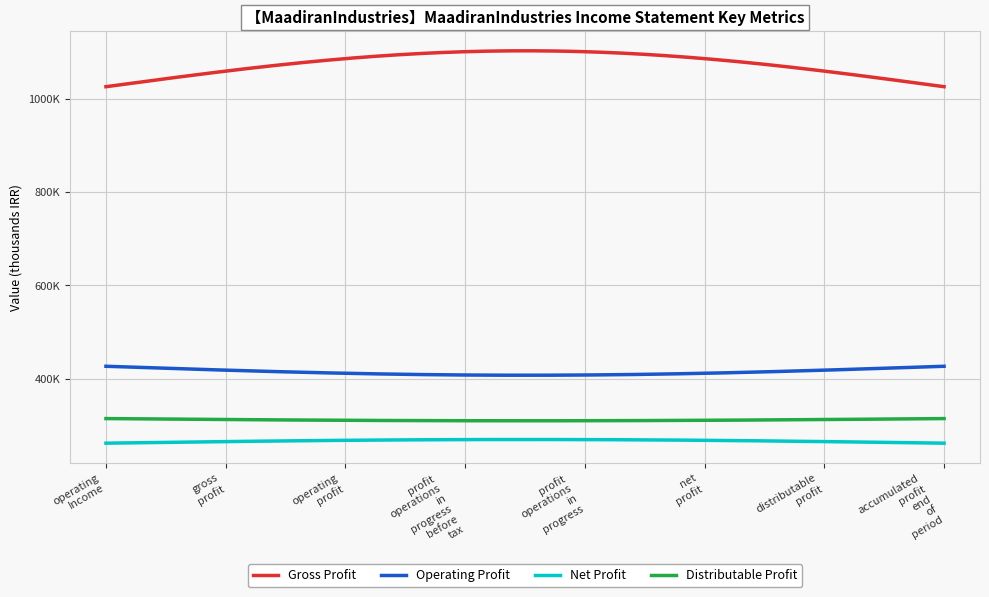

Is this an area chart (filled region under the line)?

No